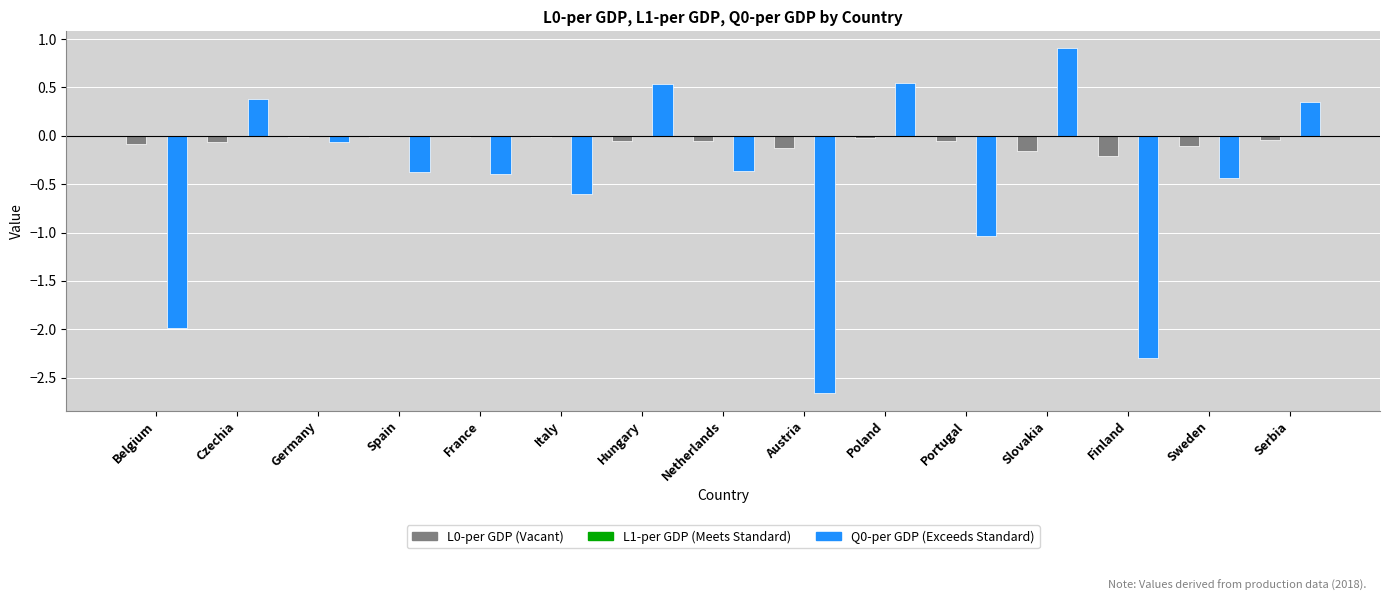

What is the greatest value displayed?

0.9